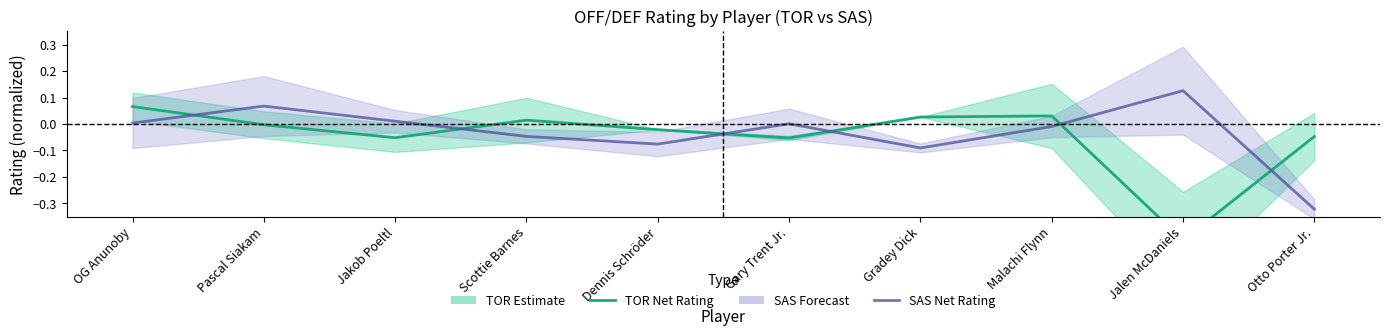

How many data points does each series have?

10